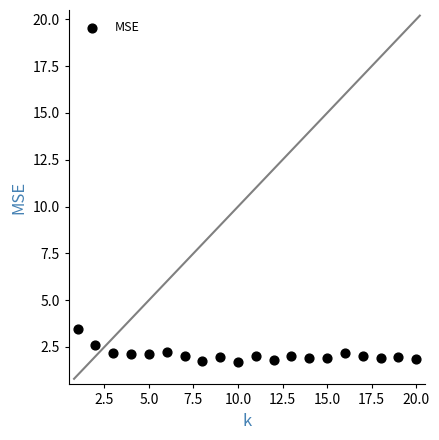

What is the range of X values (max minus min)?

19.0